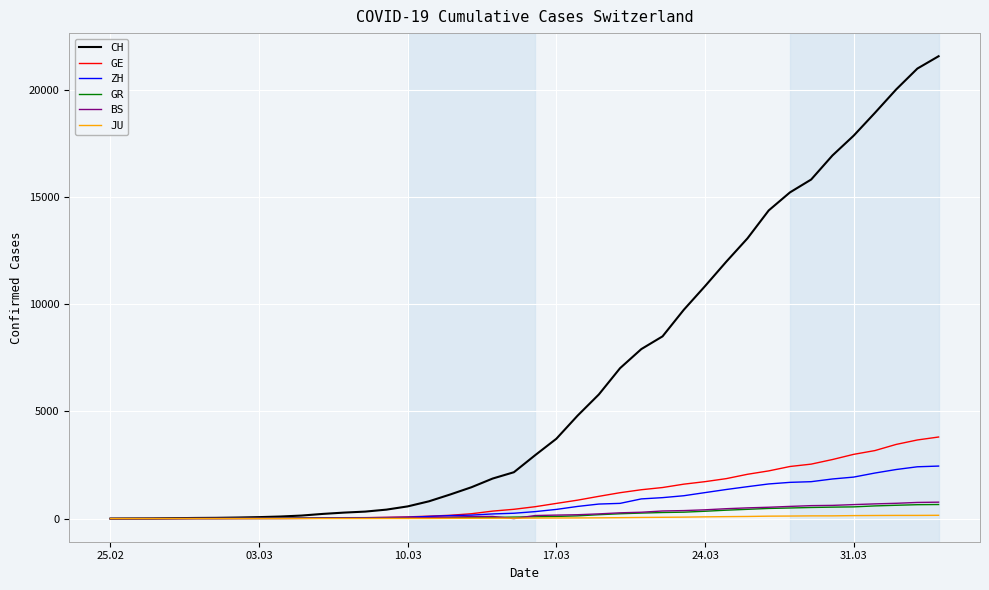

What is the maximum value shown in the chart?

21574